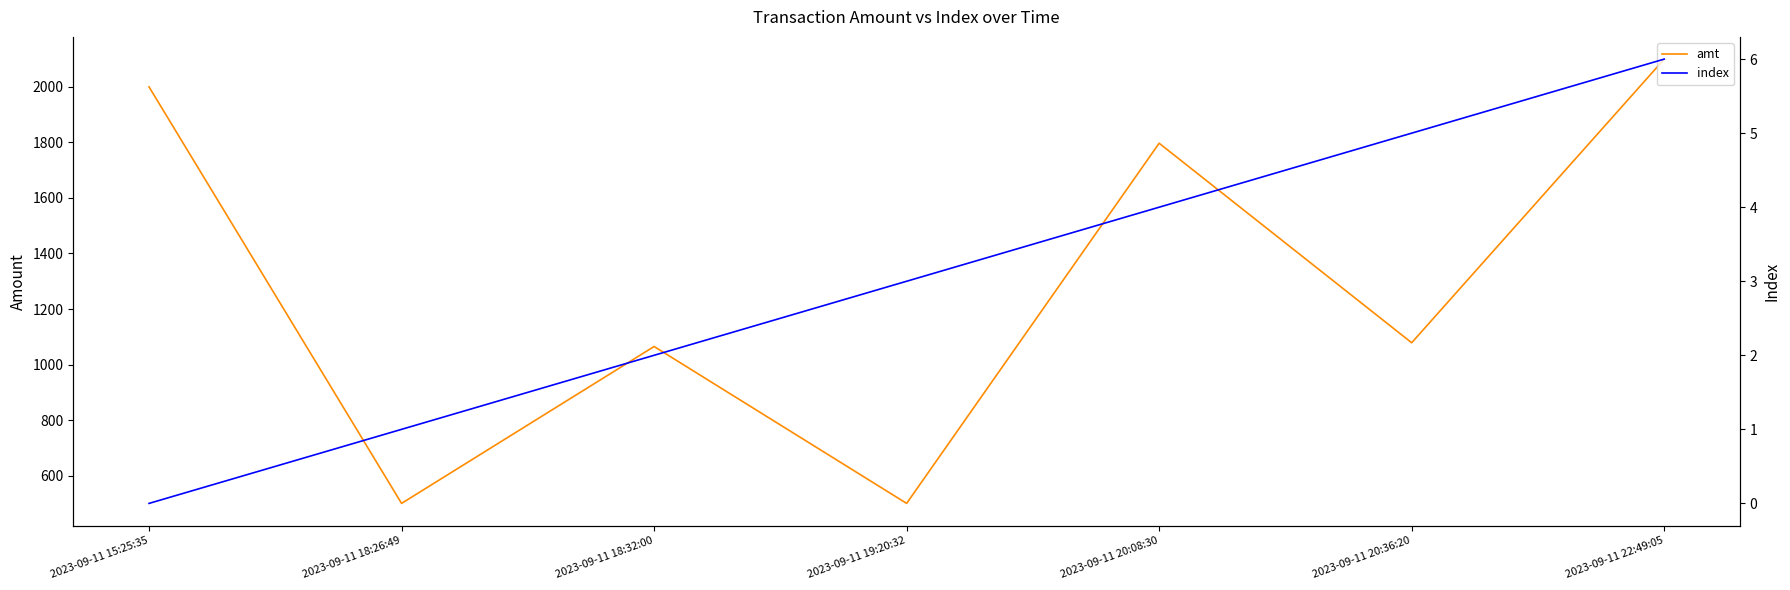

What is the label of the 1st point from the left?

2023-09-11 15:25:35